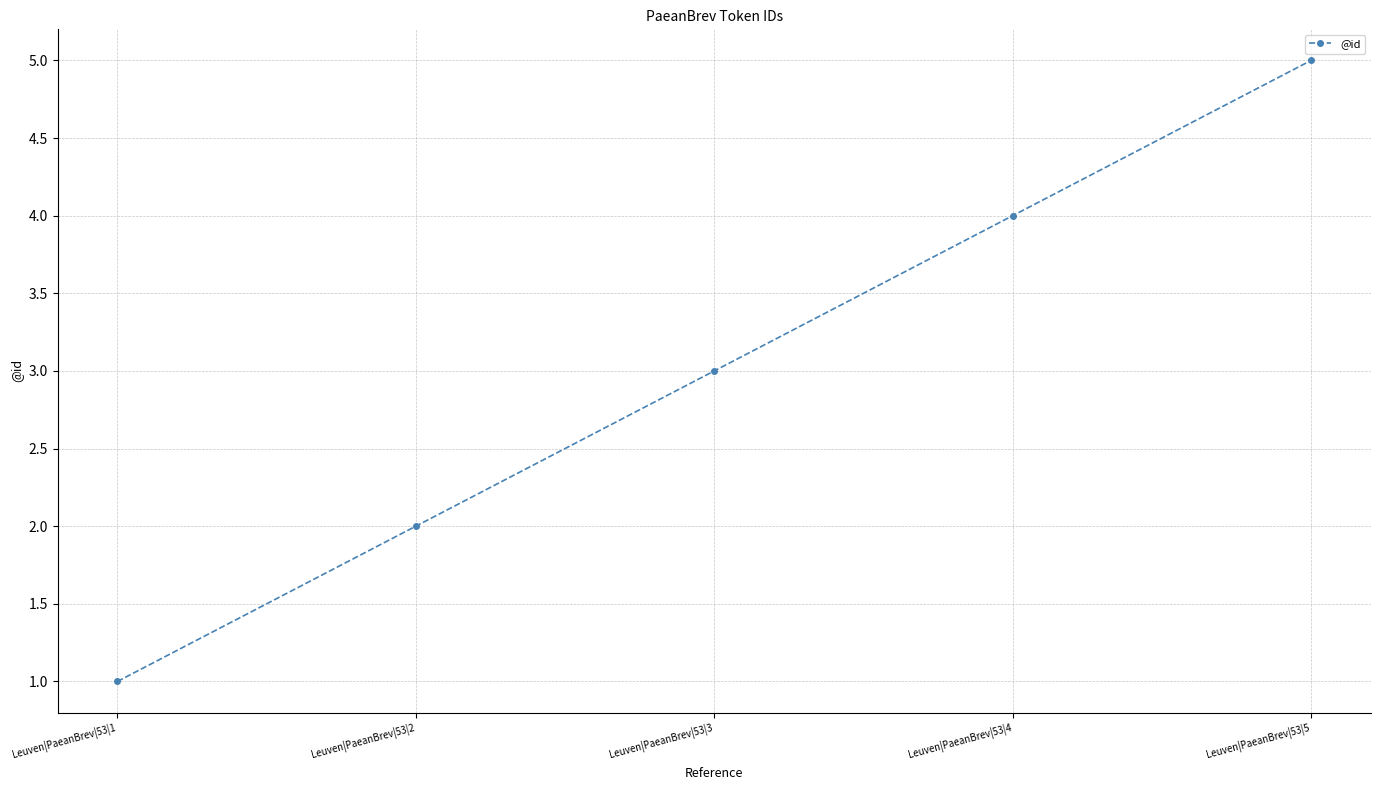

True or false: the data shows 3 at Leuven|PaeanBrev|53|3.

True